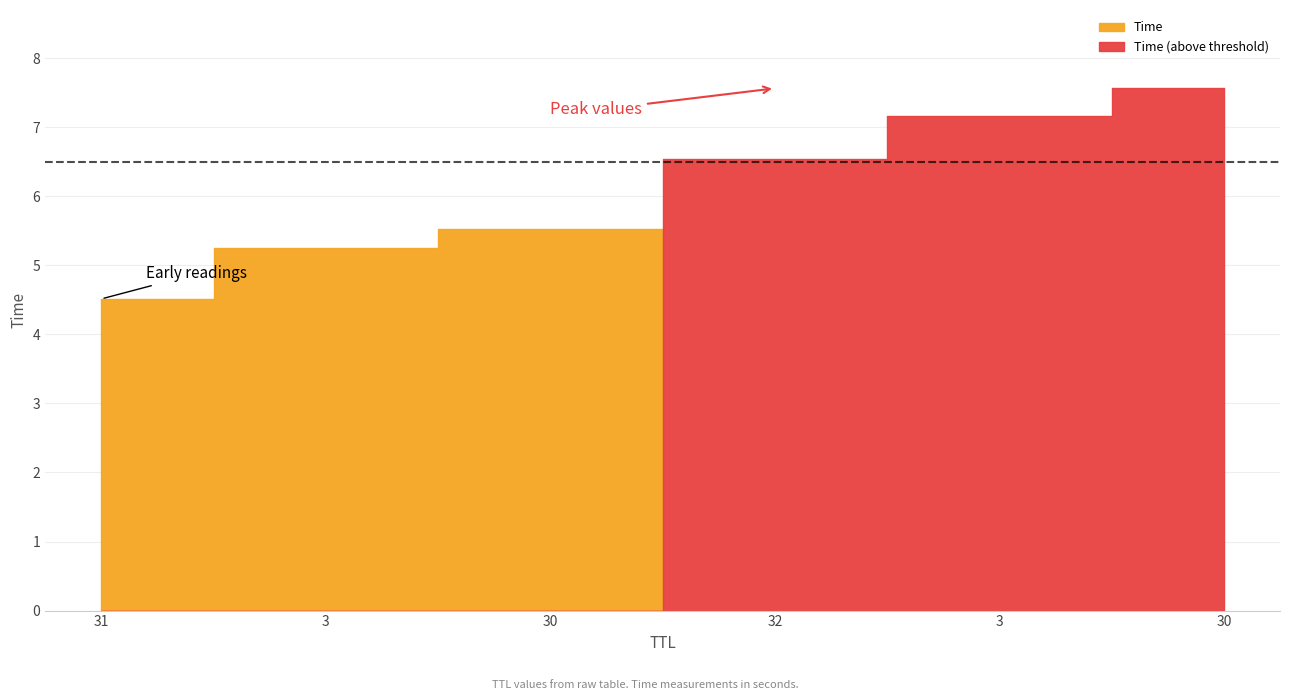

What is the change in value from 31 to 30?

+1.0